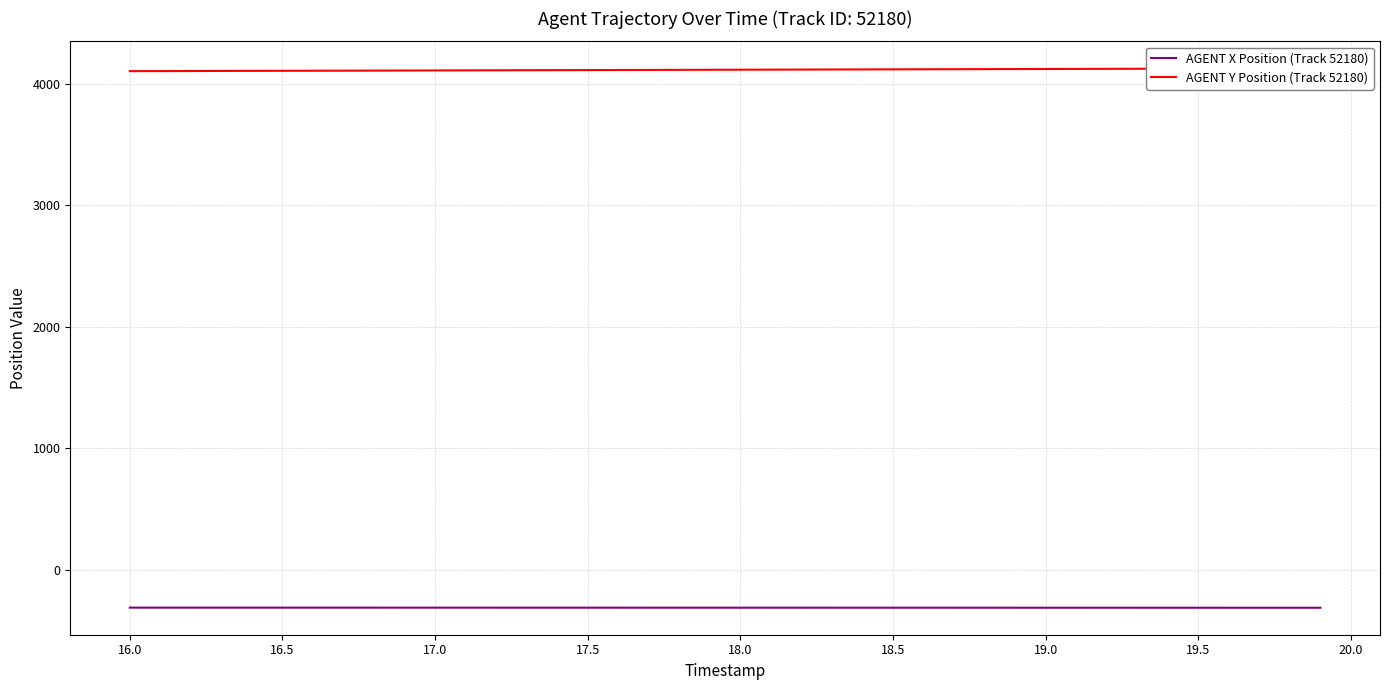

List the series in order of their peak value, lowest first.

AGENT X Position (Track 52180), AGENT Y Position (Track 52180)